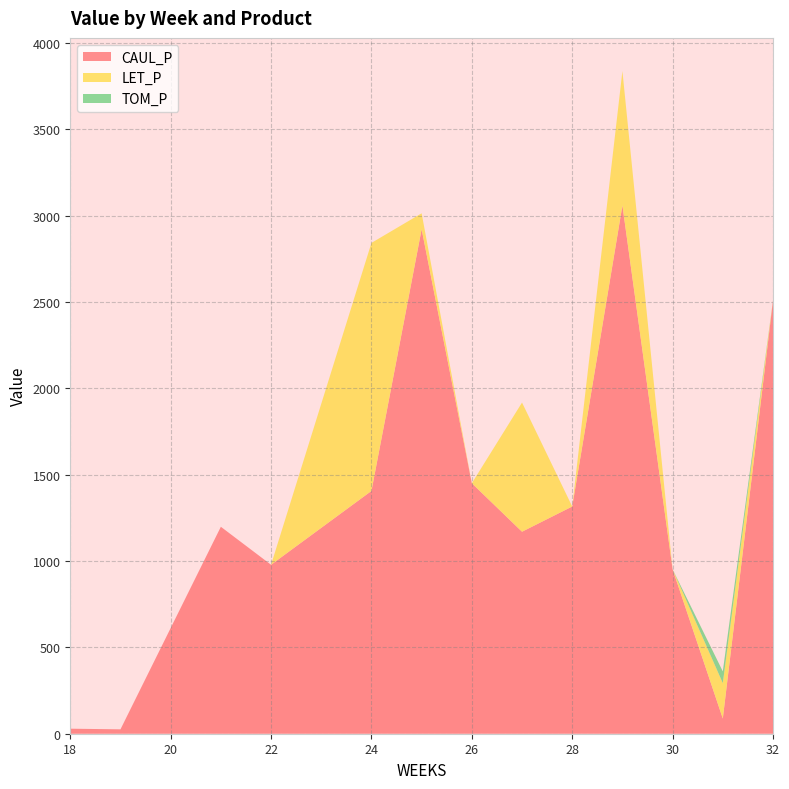

Reading right to left, transcribe all the data shown in this chart.

CAUL_P: 32=2508.8	31=88.0	30=952.2	29=3059.4	28=1315.9	27=1169.8	26=1450.6	25=2921.6	24=1405.9	22=978.5	21=1198.4	19=25.4	18=29.1
LET_P: 32=0.0	31=205.0	30=0.0	29=778.3	28=0.0	27=748.0	26=0.0	25=92.2	24=1436.4	22=0.0	21=0.0	19=0.0	18=0.0
TOM_P: 32=0.0	31=68.0	30=0.0	29=0.0	28=0.0	27=0.0	26=0.0	25=0.0	24=0.0	22=0.0	21=0.0	19=0.0	18=0.0